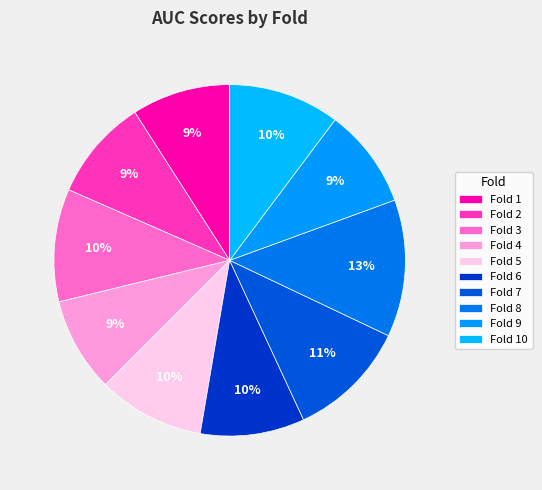

What portion of the pie excludes Fold 9?

90.8%